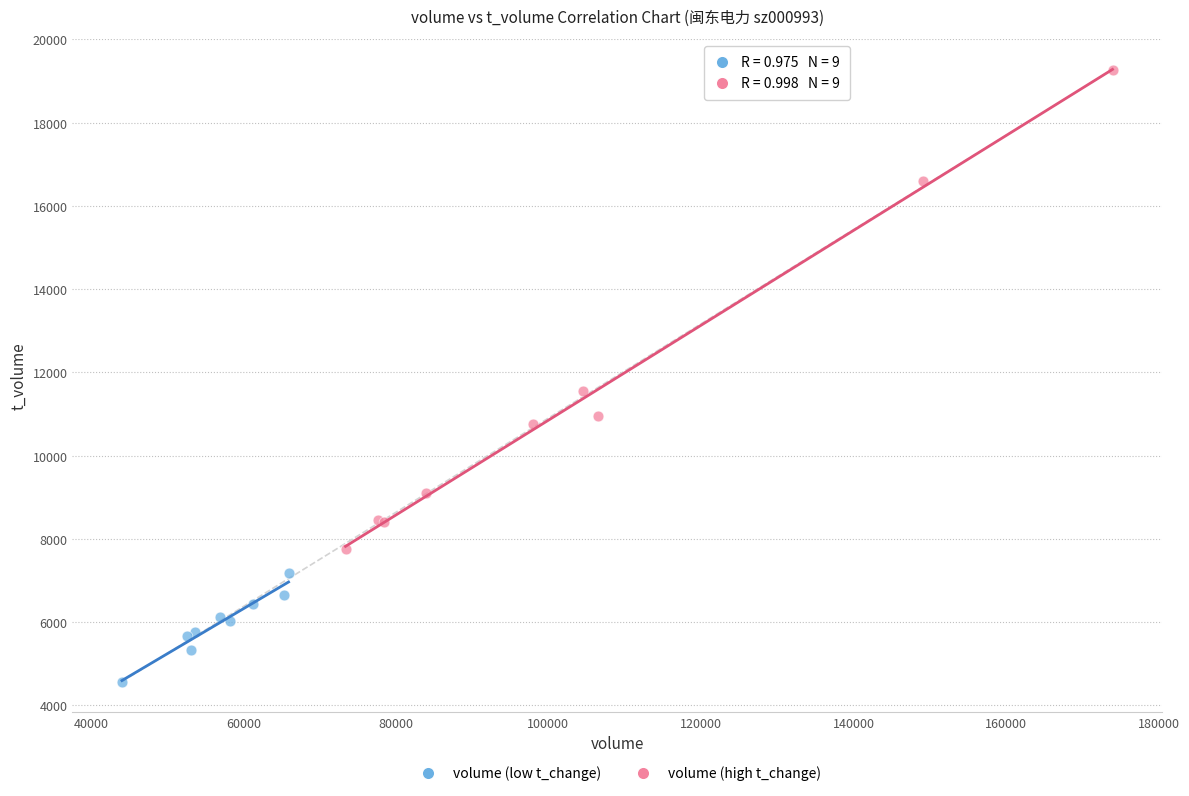

Which series contains the highest Y value?

volume (high t_change)